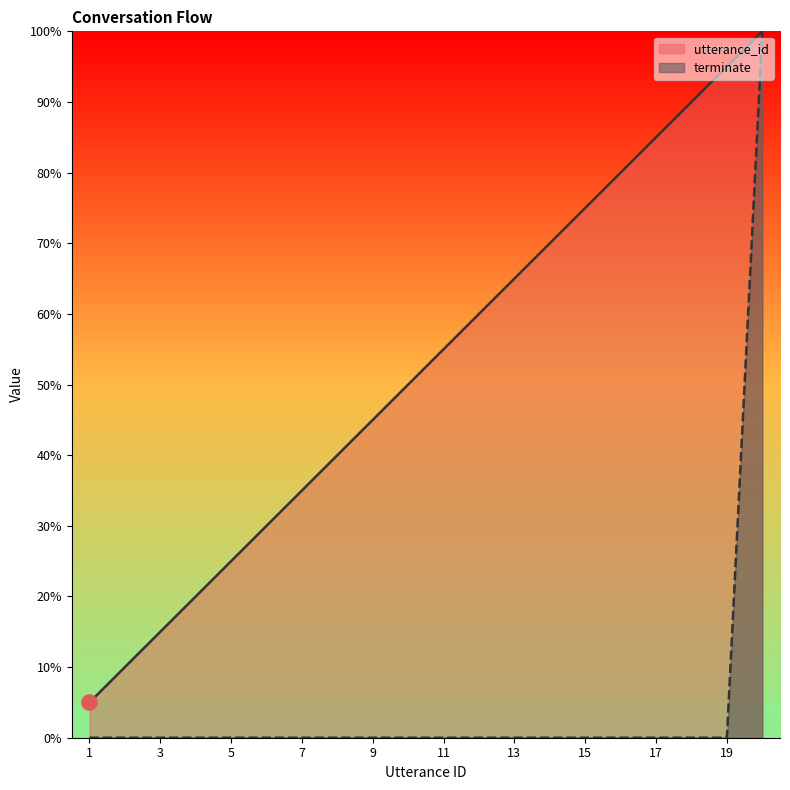

Is the value of terminate at 10 greater than the value of utterance_id at 8?

No